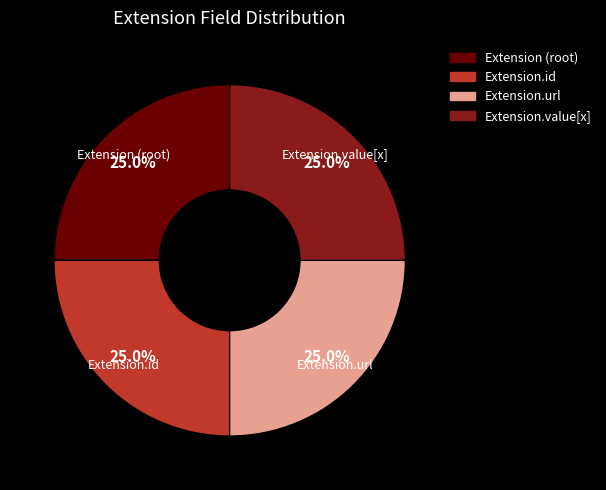

How much of the chart is everything except Extension.value[x]?

75.0%